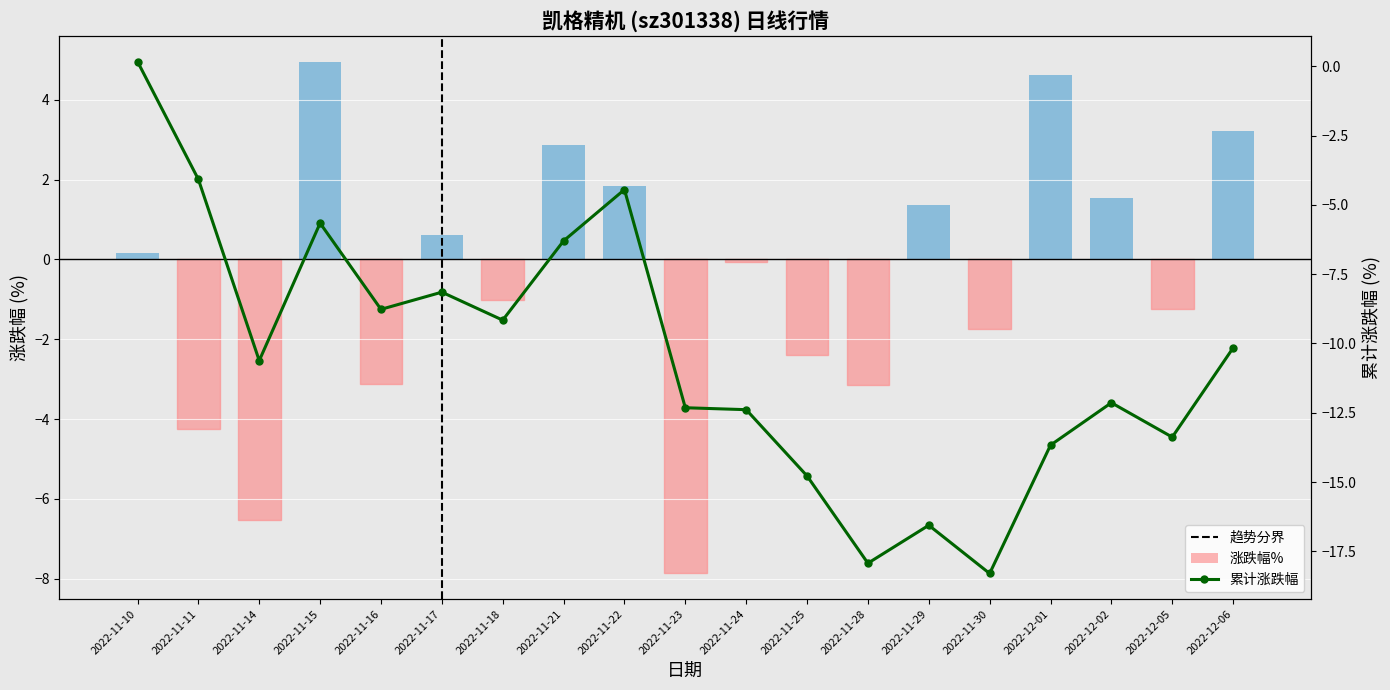

What is the sum of all 涨跌幅% values?

-10.2